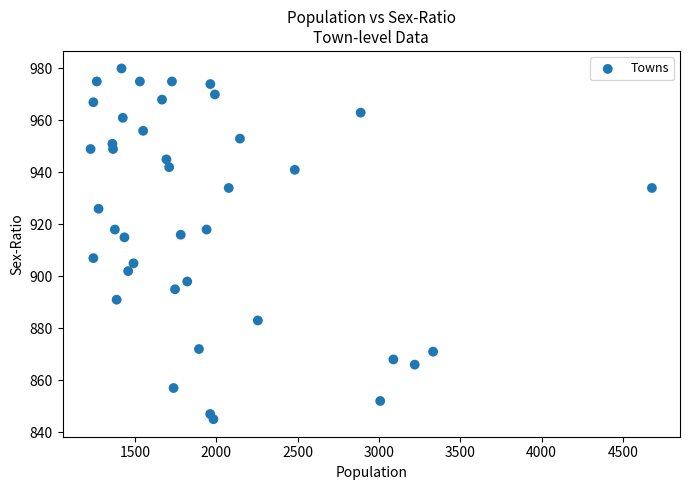

What is the range of X values (max minus min)?

3450